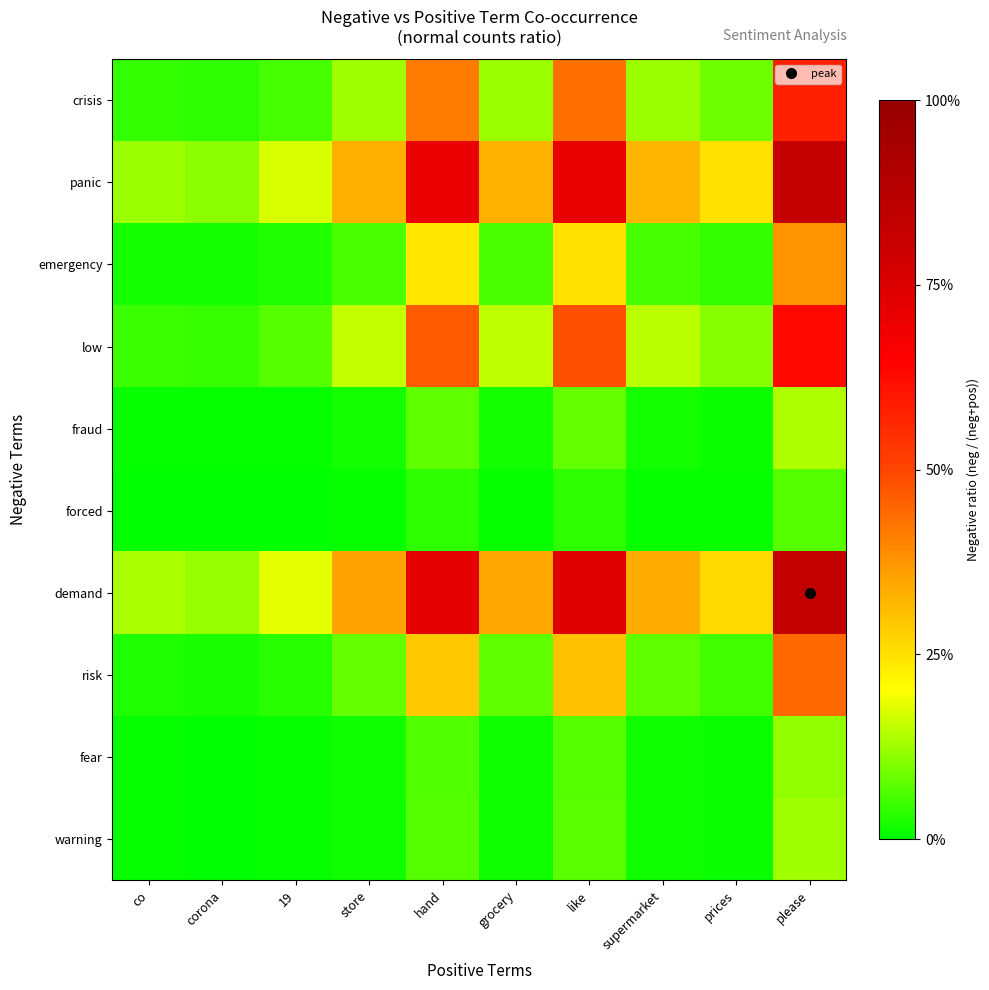

Reading left to right, what are all the values shown in this chart?

crisis: co=0.0	corona=0.0	19=0.1	store=0.1	hand=0.4	grocery=0.1	like=0.4	supermarket=0.1	prices=0.1	please=0.6
panic: co=0.1	corona=0.1	19=0.2	store=0.3	hand=0.7	grocery=0.3	like=0.7	supermarket=0.3	prices=0.2	please=0.8
emergency: co=0.0	corona=0.0	19=0.0	store=0.1	hand=0.2	grocery=0.1	like=0.2	supermarket=0.1	prices=0.0	please=0.4
low: co=0.0	corona=0.0	19=0.1	store=0.2	hand=0.5	grocery=0.1	like=0.5	supermarket=0.1	prices=0.1	please=0.6
fraud: co=0.0	corona=0.0	19=0.0	store=0.0	hand=0.1	grocery=0.0	like=0.1	supermarket=0.0	prices=0.0	please=0.1
forced: co=0.0	corona=0.0	19=0.0	store=0.0	hand=0.0	grocery=0.0	like=0.0	supermarket=0.0	prices=0.0	please=0.1
demand: co=0.1	corona=0.1	19=0.2	store=0.4	hand=0.7	grocery=0.3	like=0.7	supermarket=0.3	prices=0.3	please=0.8
risk: co=0.0	corona=0.0	19=0.0	store=0.1	hand=0.3	grocery=0.1	like=0.3	supermarket=0.1	prices=0.1	please=0.4
fear: co=0.0	corona=0.0	19=0.0	store=0.0	hand=0.1	grocery=0.0	like=0.1	supermarket=0.0	prices=0.0	please=0.1
warning: co=0.0	corona=0.0	19=0.0	store=0.0	hand=0.1	grocery=0.0	like=0.1	supermarket=0.0	prices=0.0	please=0.1